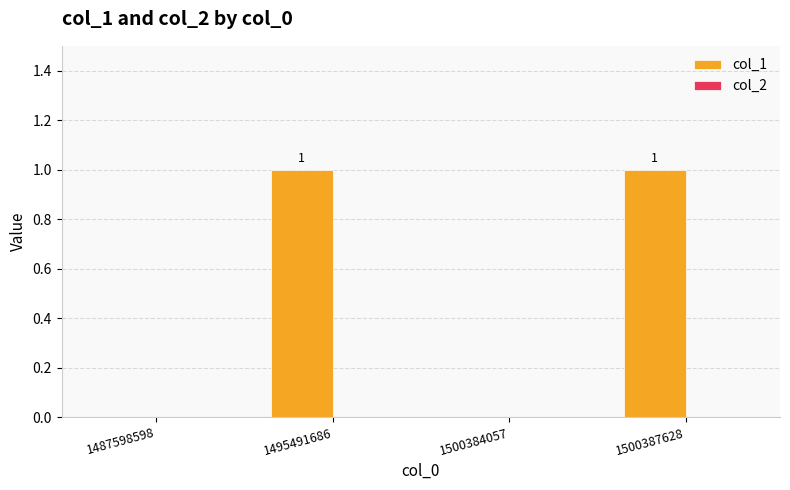

Reading right to left, extract all data points from this chart.

1500387628=1	1500384057=0	1495491686=1	1487598598=0